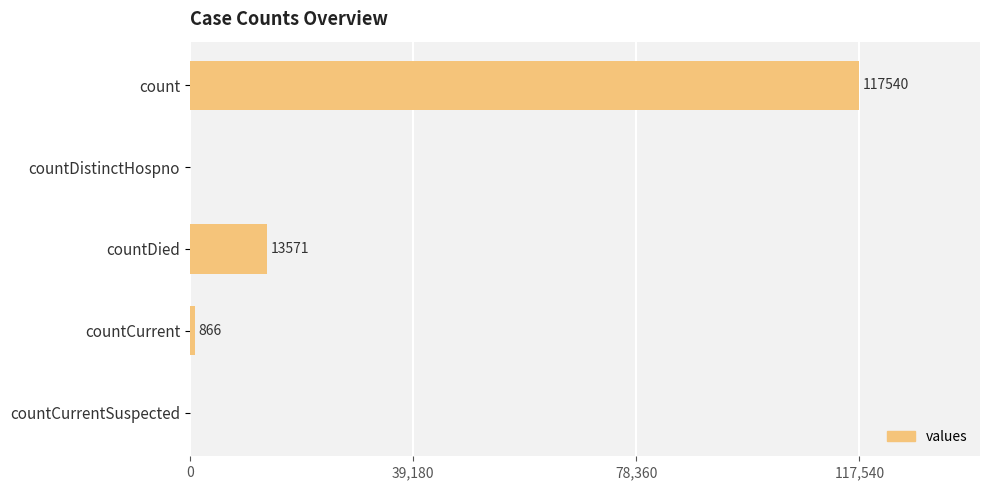

Are the bars horizontal?

Yes